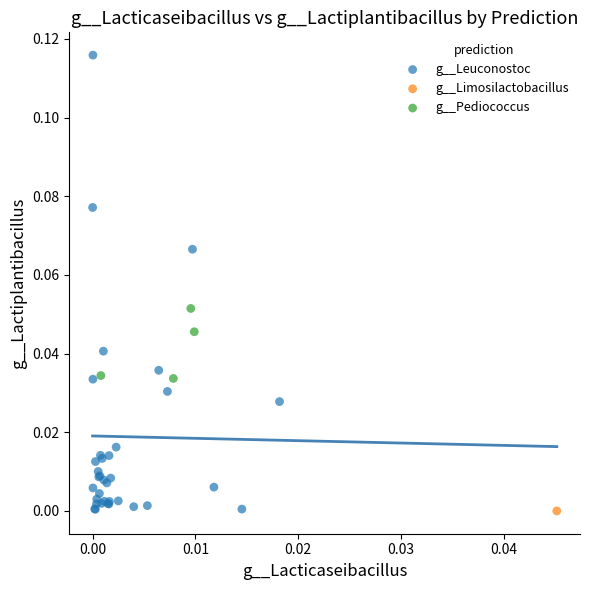

Which series contains the highest Y value?

g__Leuconostoc